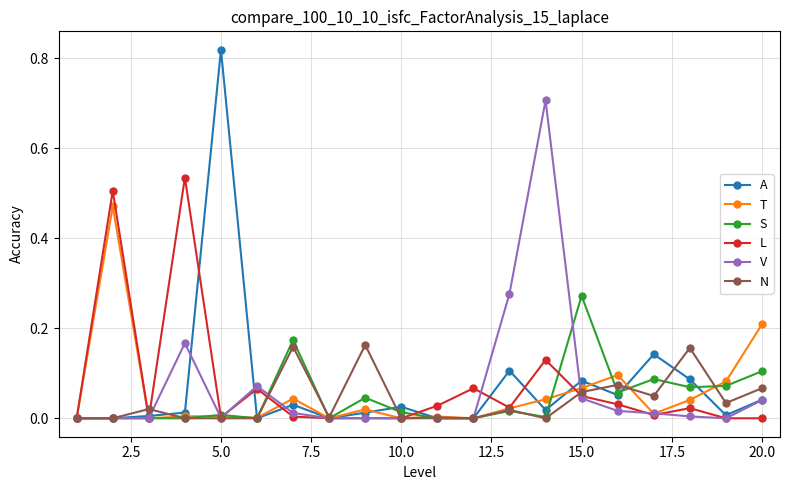

True or false: A and V cross at least once.

True